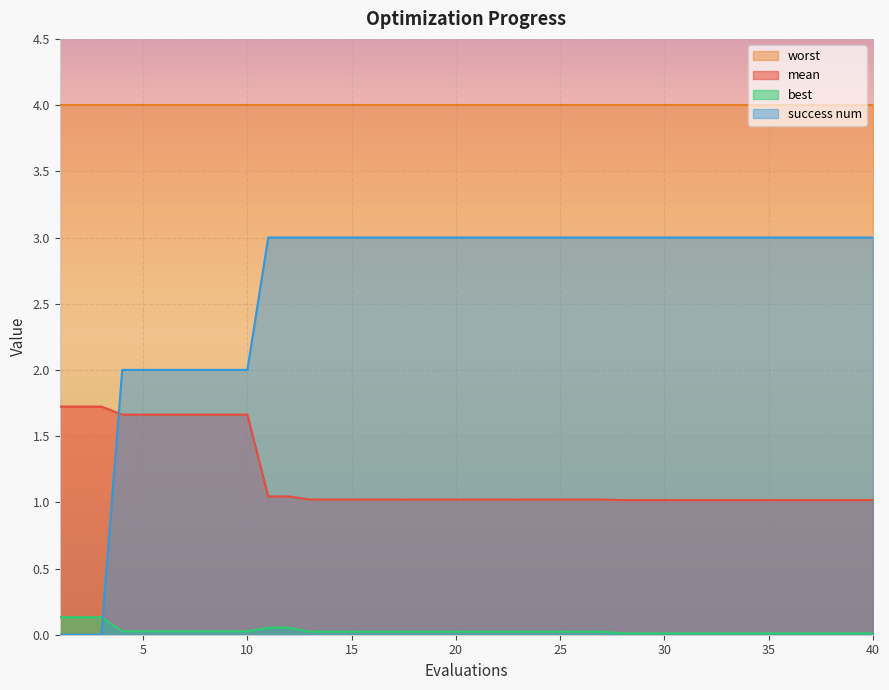

Rank the series by their maximum value, from highest to lowest.

worst, success num, mean, best